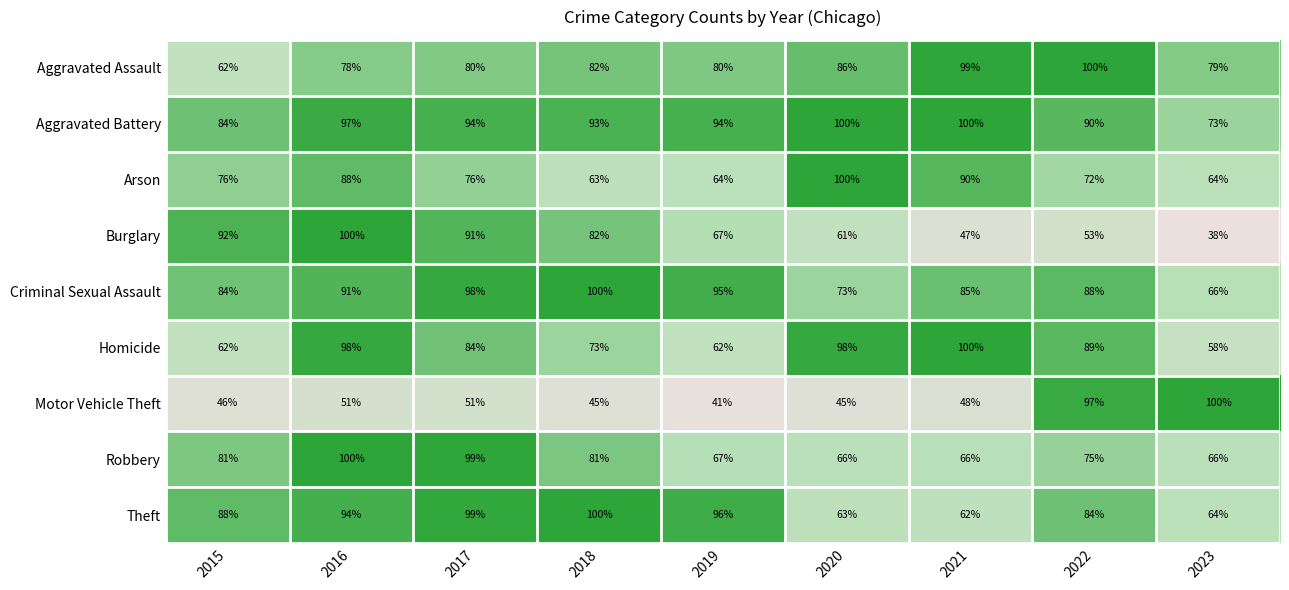

The value of Theft at 2020 is 25. True or false?

False